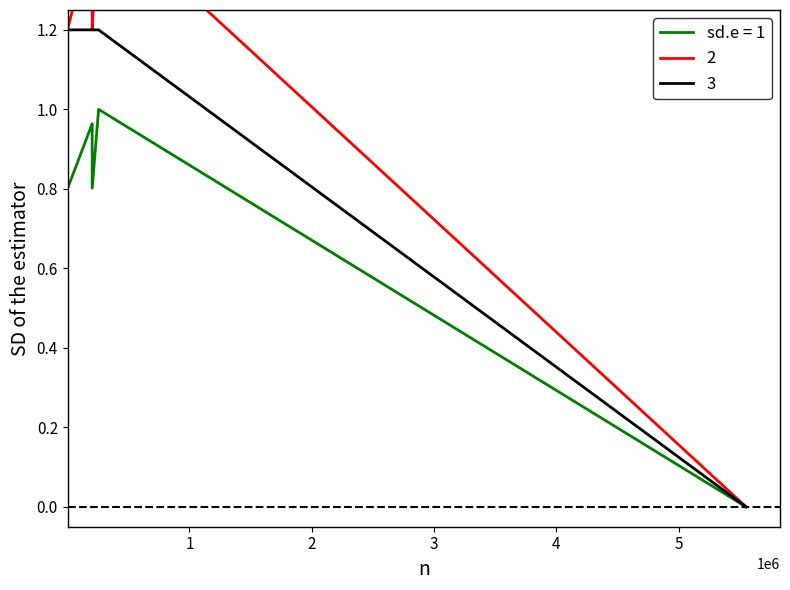

What is the difference between the maximum and minimum values?

1.2